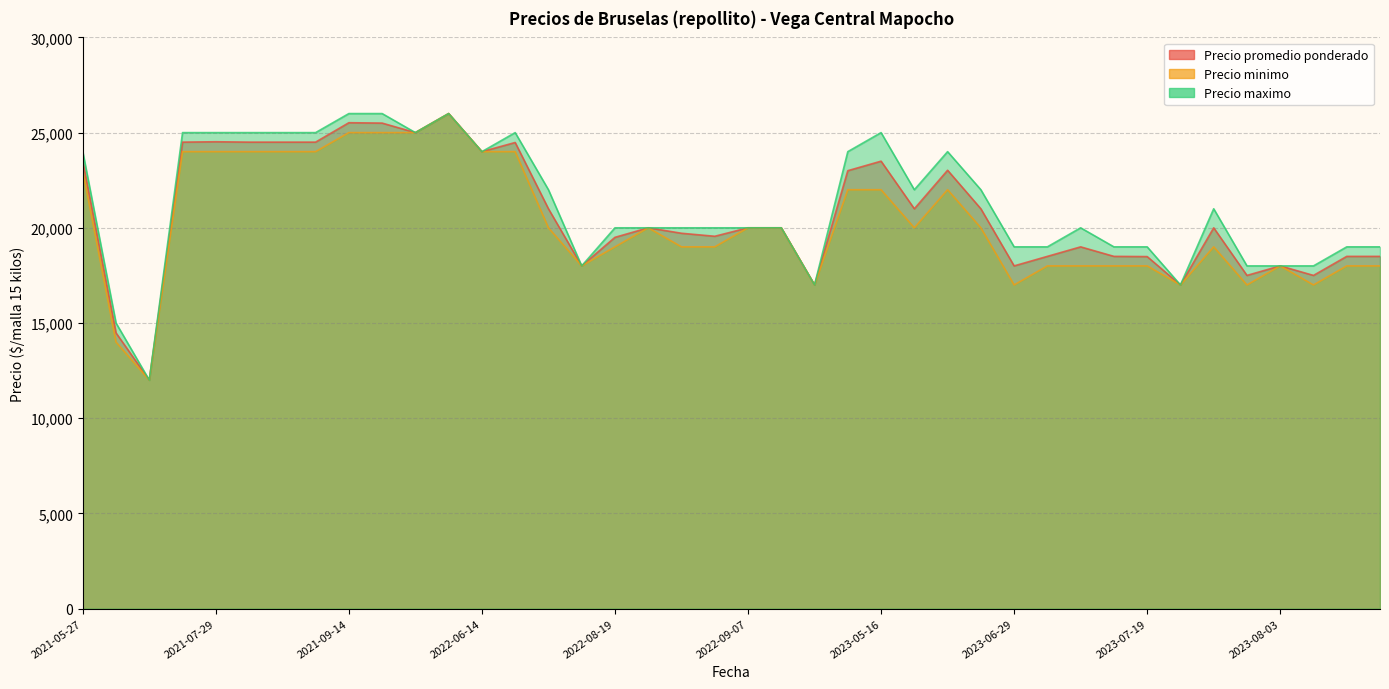

What is the minimum value shown in the chart?

12000